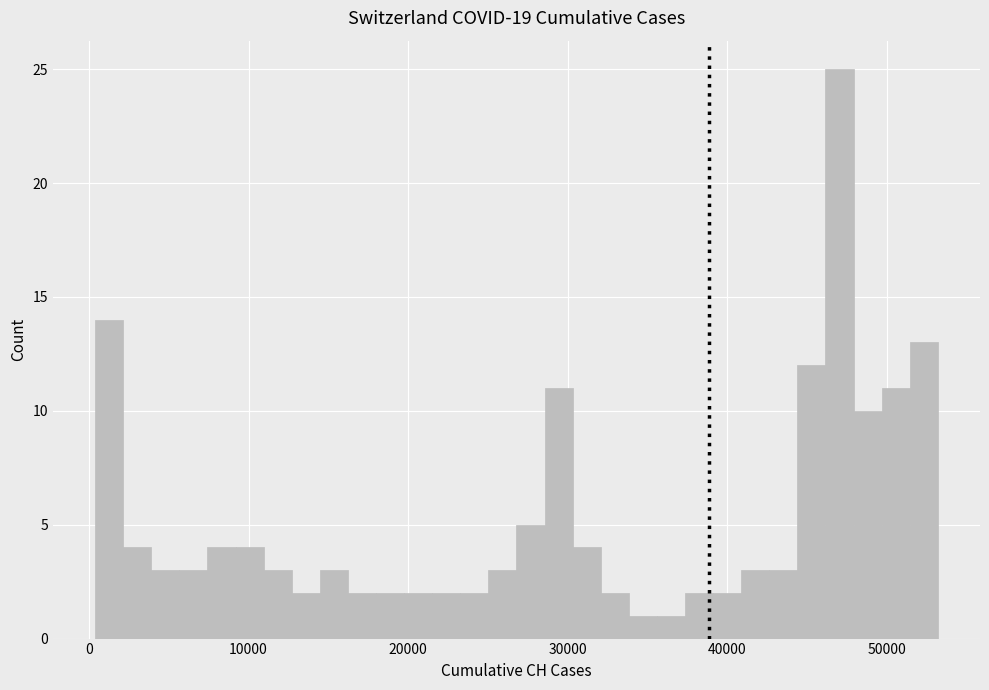

Around what value on the x-axis is the tallest bar? Give the approximate position of its centre, as read against the axis.

47000